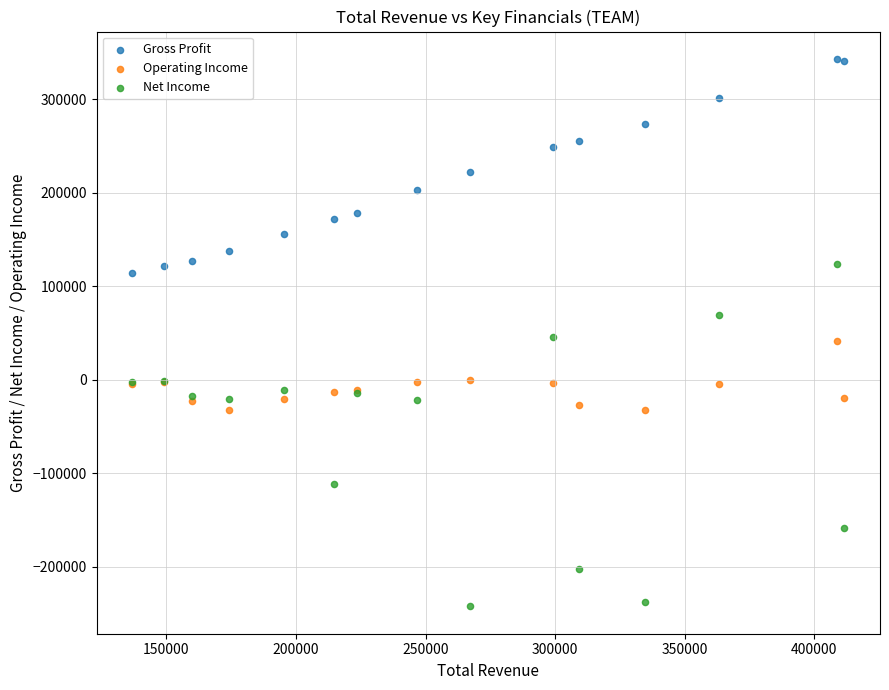

Which series has the largest Y range (max minus min)?

Net Income